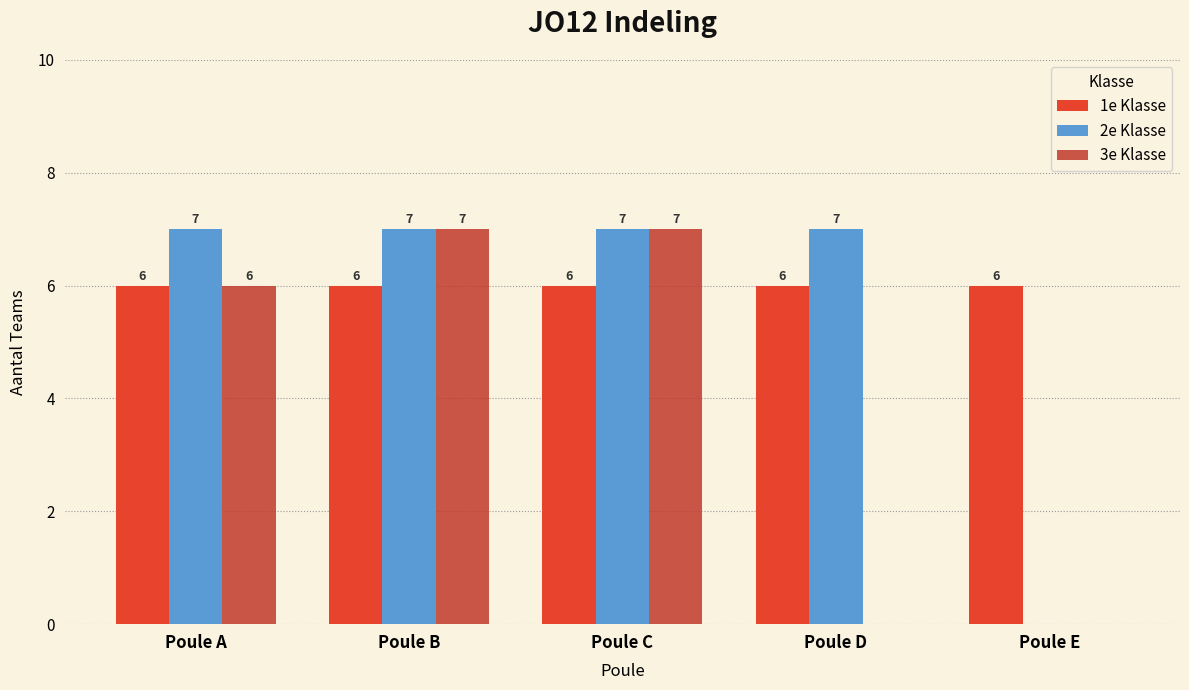

Is it true that 3e Klasse equals 3 at Poule E?

False